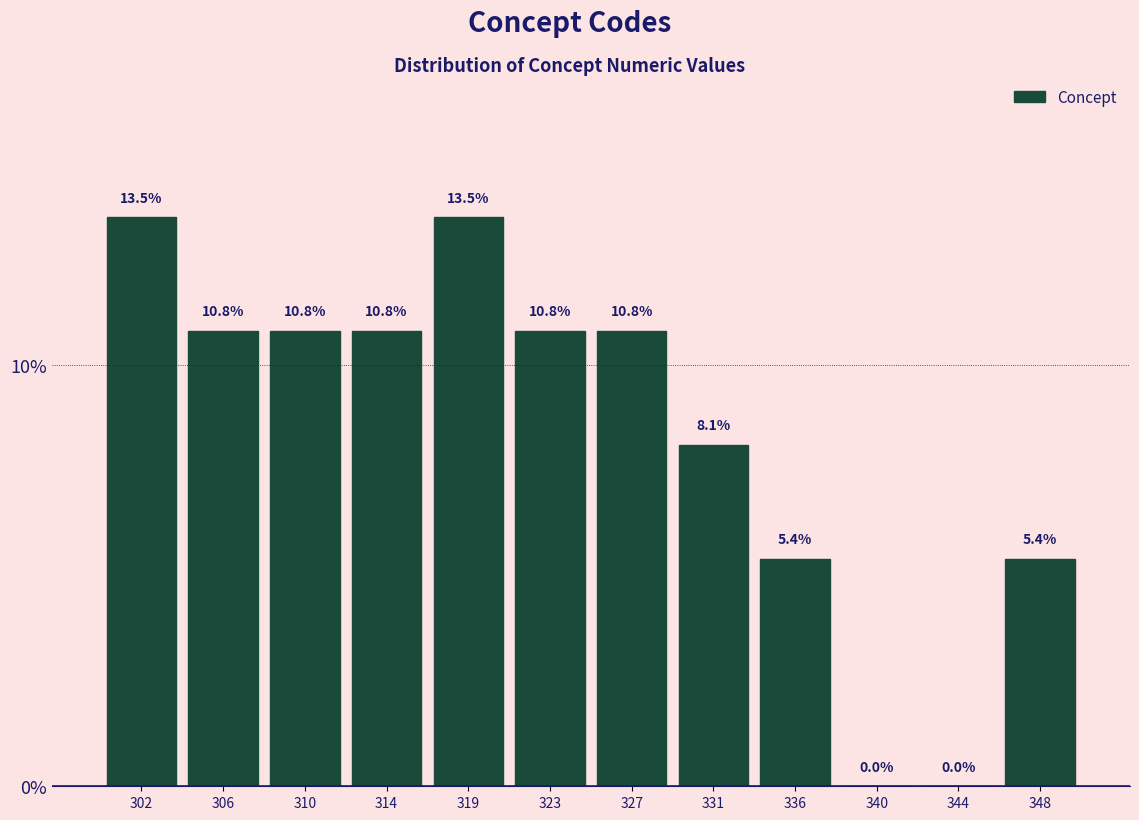

Reading left to right, what are all the values shown in this chart?

302=13.5	306=10.8	310=10.8	314=10.8	319=13.5	323=10.8	327=10.8	331=8.1	336=5.4	340=0.0	344=0.0	348=5.4